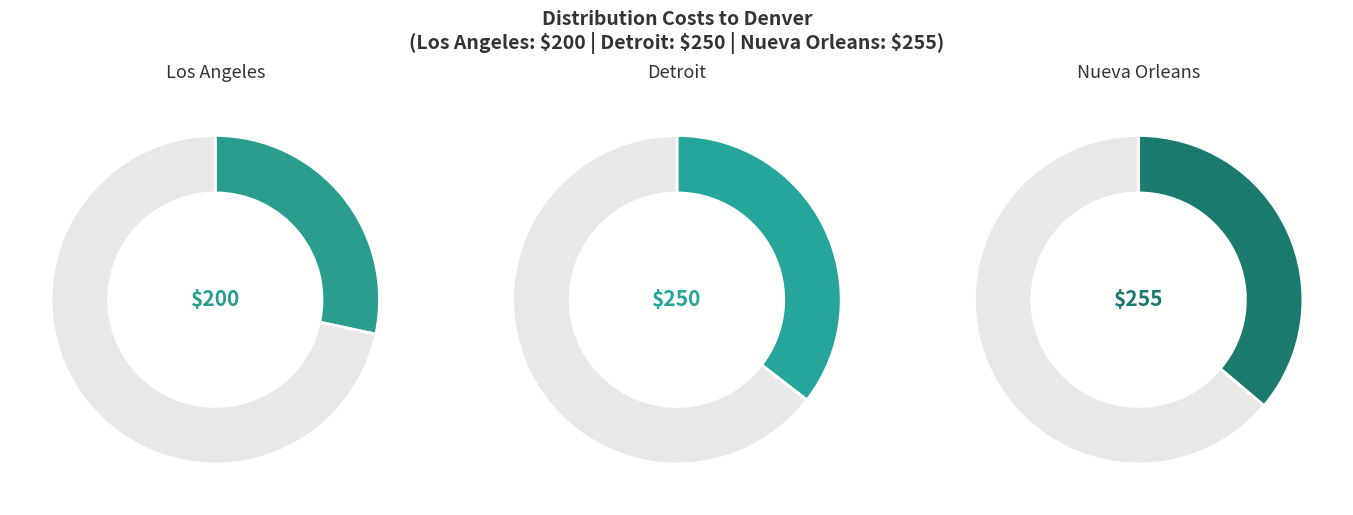

To the nearest percent, what is the combined percentage of Los Angeles and Detroit?

64%